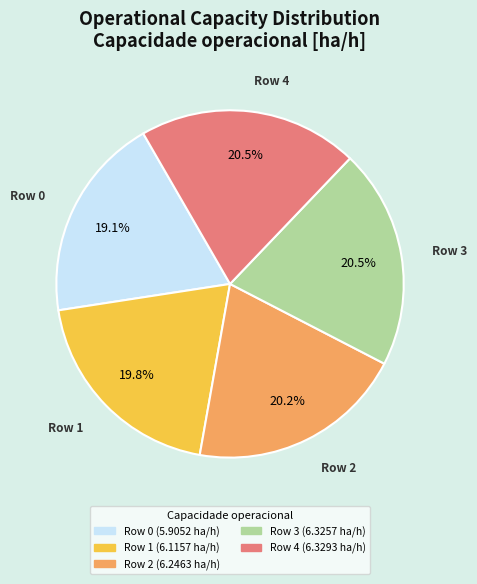

Is there any slice that represents more than half of the pie?

No